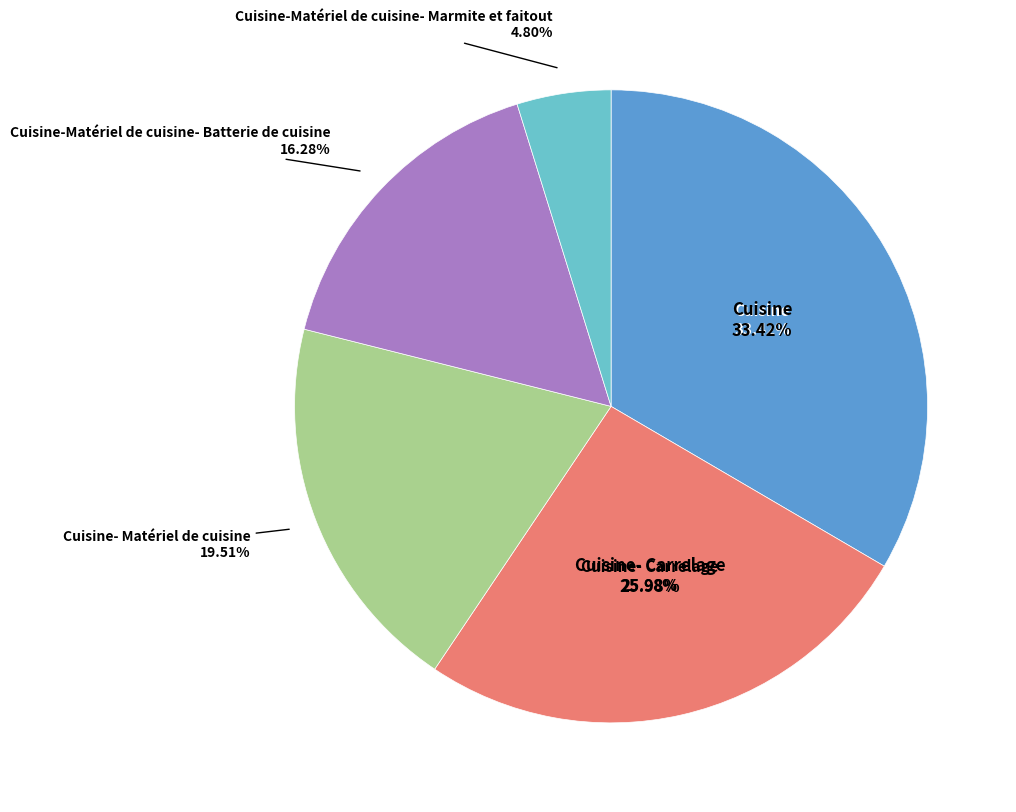

Approximately how many times larger is the value at Cuisine compared to Cuisine-Matériel de cuisine-Marmite et faitout?

7.0